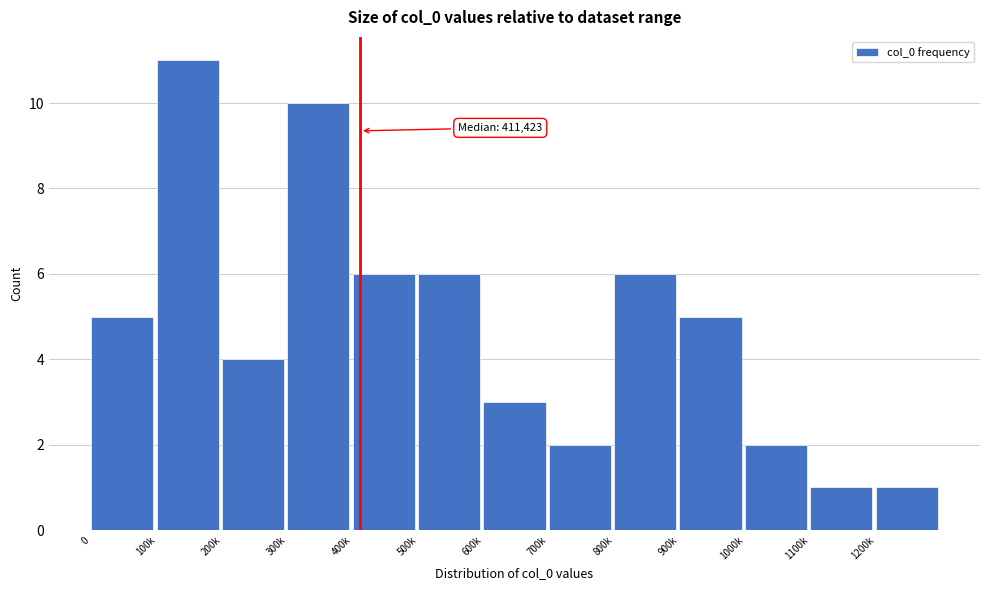

Reading left to right, extract all data points from this chart.

5	11	4	10	6	6	3	2	6	5	2	1	1